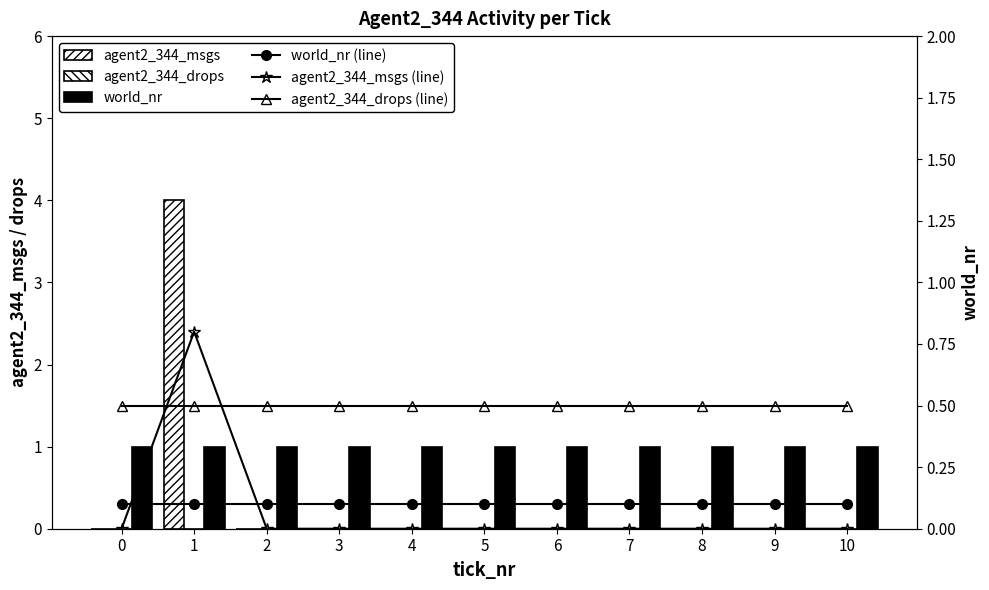

What is the value of the world_nr bar at the 2nd from the left?

1.0